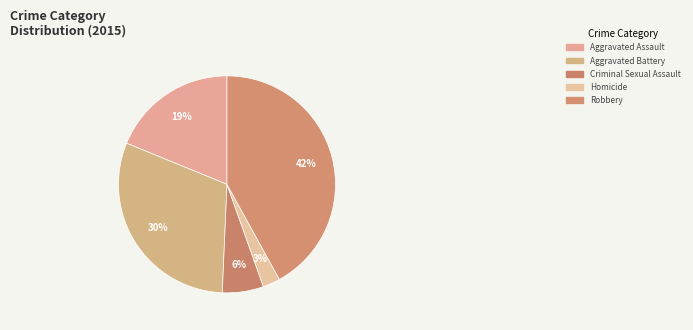

How many slices are in this pie chart?

5